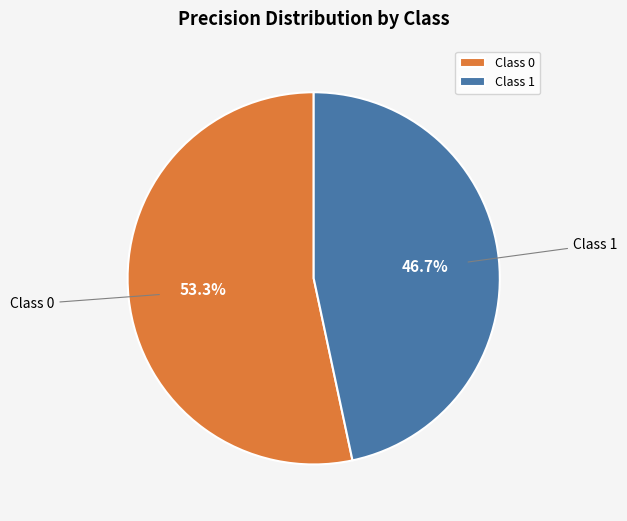

Which slice is the smallest?

Class 1